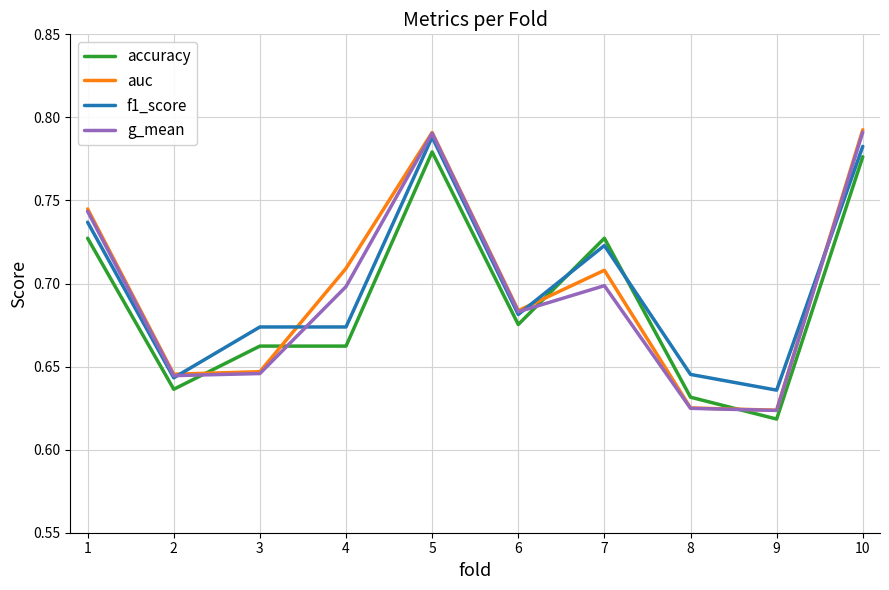

How many interior local peaks does the g_mean series have?

2